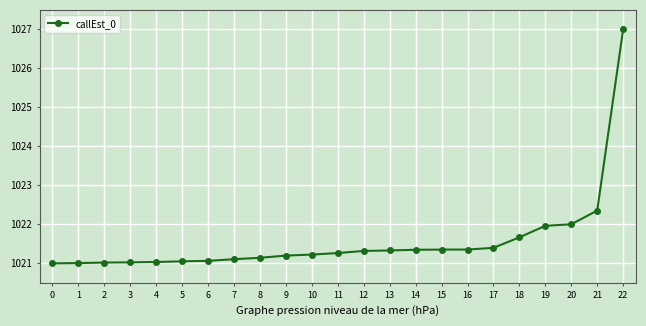

Does the chart have visible grid lines?

Yes